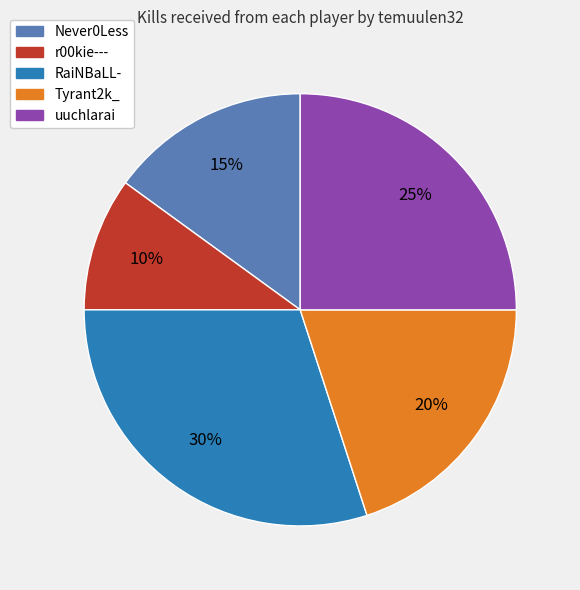

What is the ratio of the value at r00kie--- to the value at RaiNBaLL-?

0.3